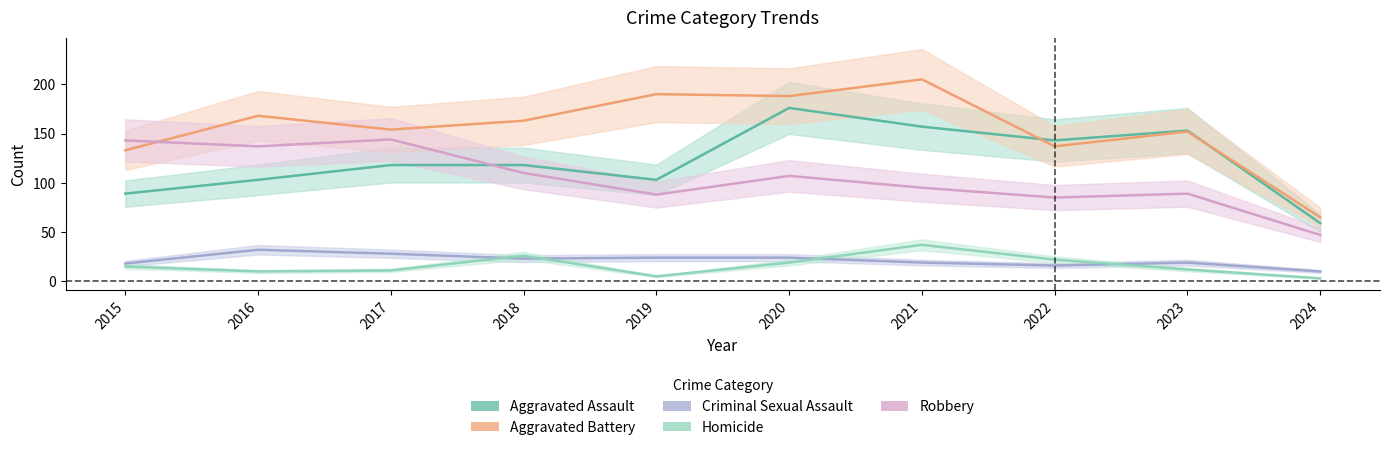

Where is the first local minimum for Homicide?

2016